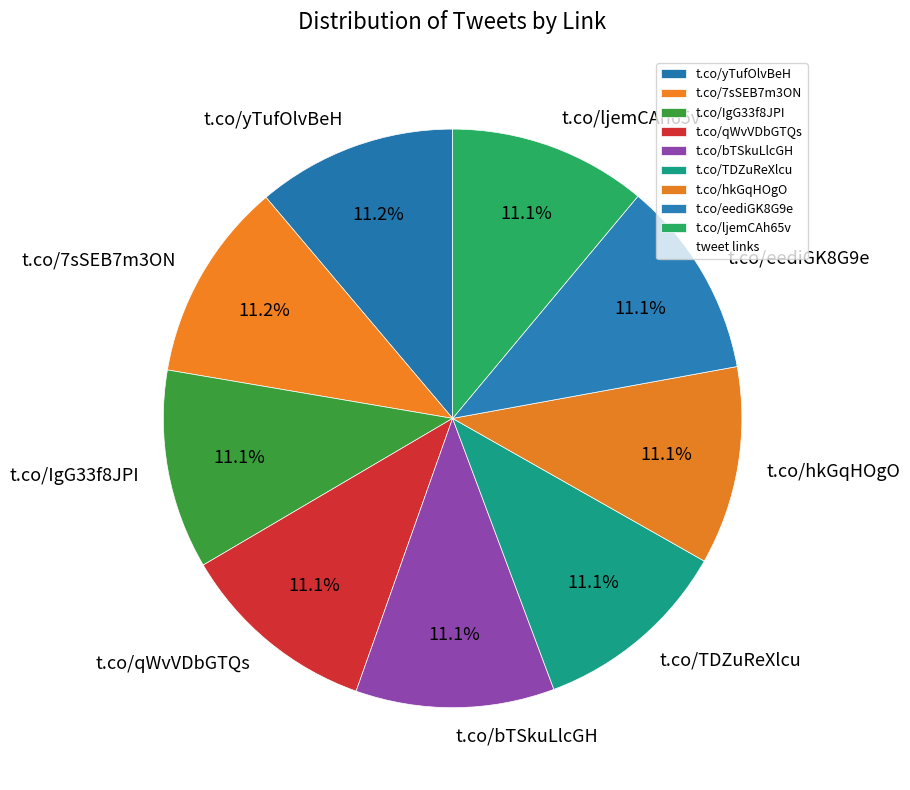

True or false: t.co/qWvVDbGTQs accounts for 11% of the total.

True